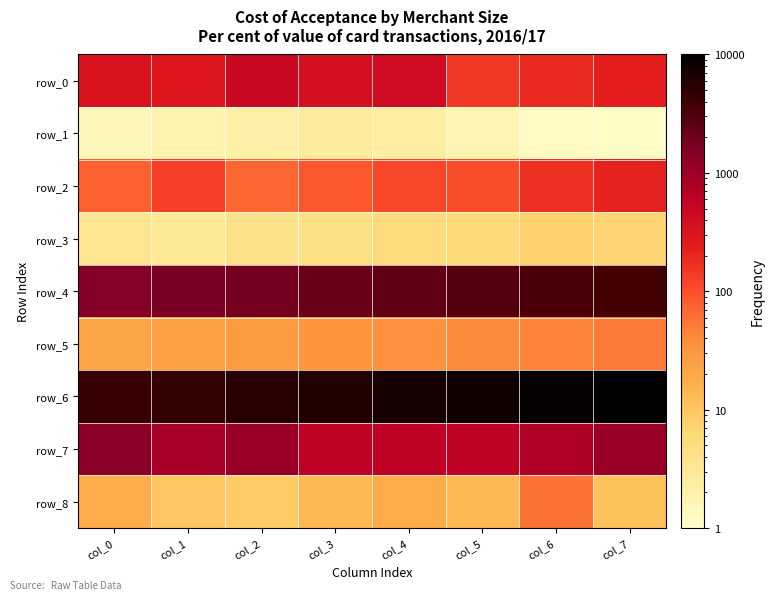

Is the value of row_0 at col_3 greater than the value of row_5 at col_1?

Yes